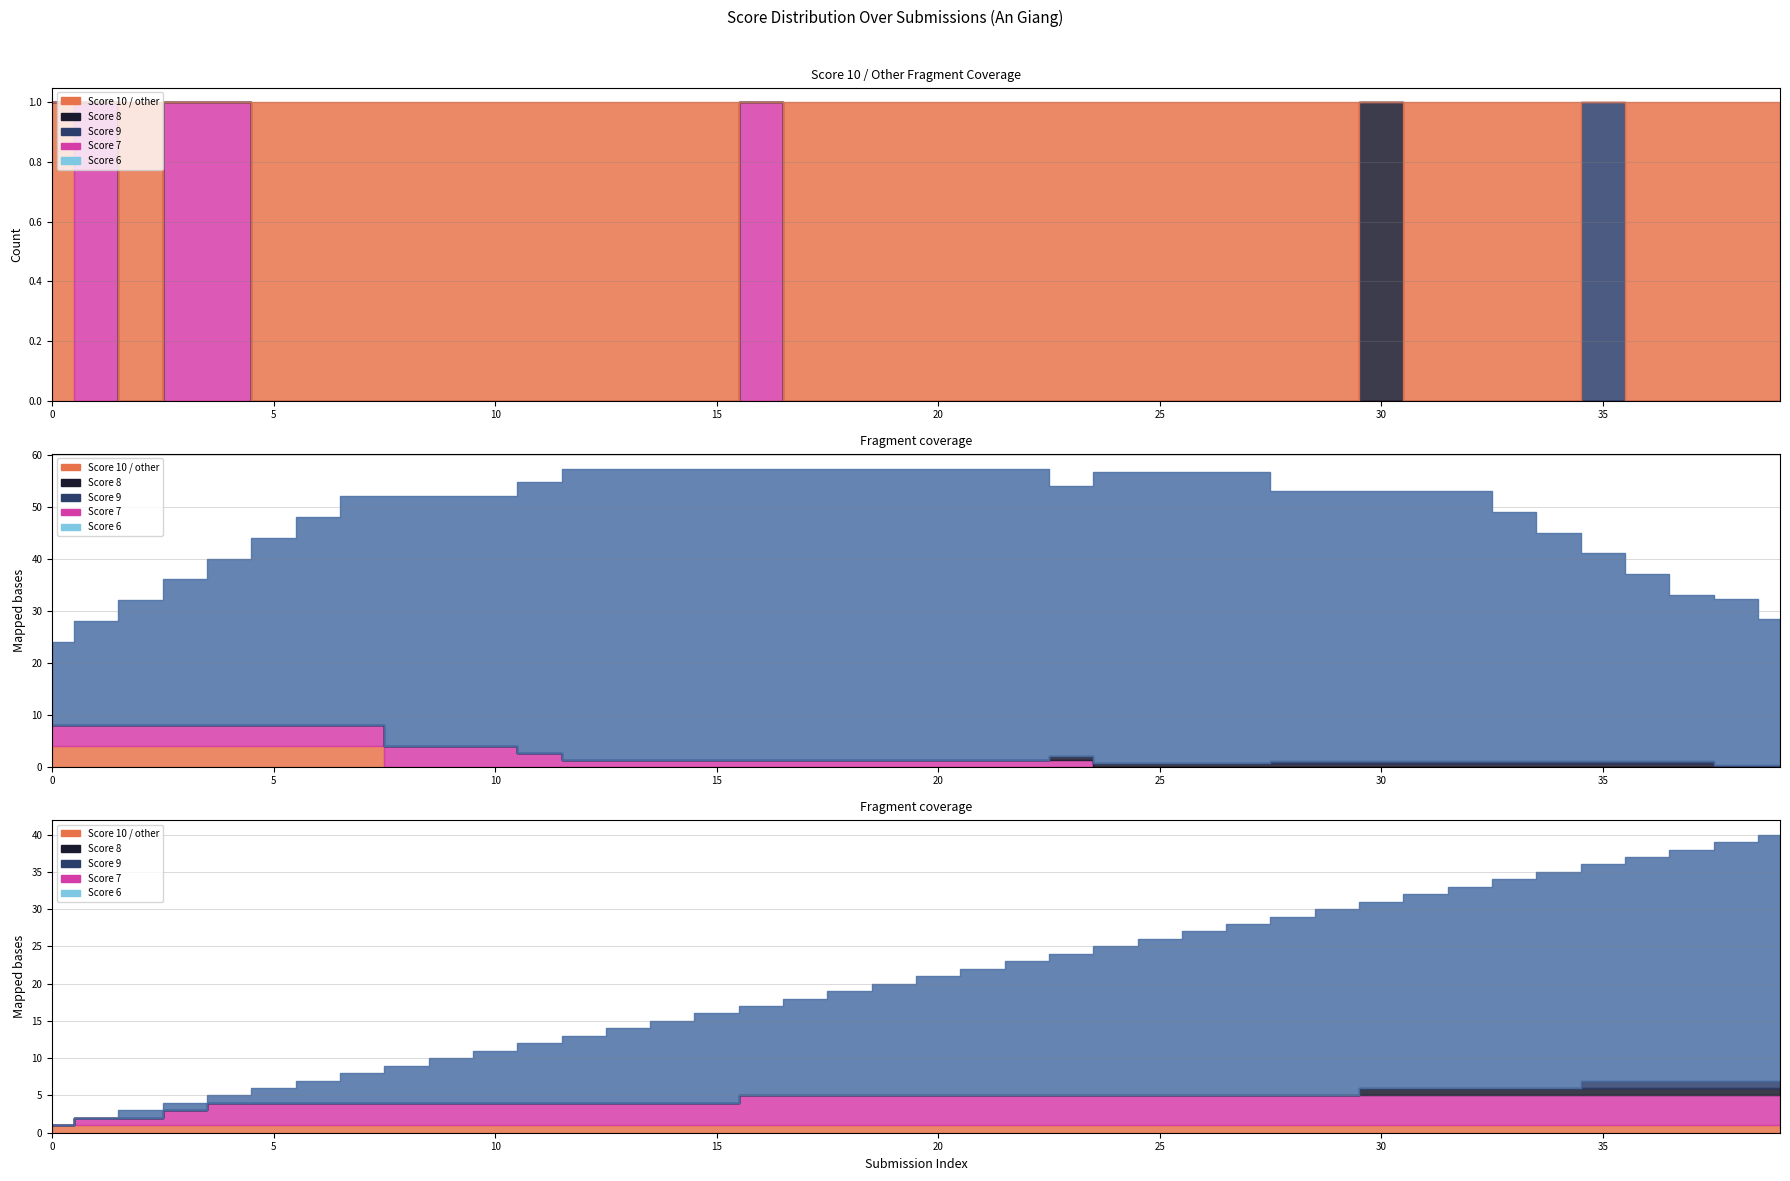

Reading left to right, transcribe all the data shown in this chart.

Score 10: 0=0	1=0	2=1	3=0	4=0	5=1	6=1	7=1	8=1	9=1	10=1	11=1	12=1	13=1	14=1	15=1	16=0	17=1	18=1	19=1	20=1	21=1	22=1	23=1	24=1	25=1	26=1	27=1	28=1	29=1	30=0	31=1	32=1	33=1	34=1	35=0	36=1	37=1	38=1	39=1
Score 9: 0=0	1=0	2=0	3=0	4=0	5=0	6=0	7=0	8=0	9=0	10=0	11=0	12=0	13=0	14=0	15=0	16=0	17=0	18=0	19=0	20=0	21=0	22=0	23=0	24=0	25=0	26=0	27=0	28=0	29=0	30=0	31=0	32=0	33=0	34=0	35=1	36=0	37=0	38=0	39=0
Score 8: 0=0	1=0	2=0	3=0	4=0	5=0	6=0	7=0	8=0	9=0	10=0	11=0	12=0	13=0	14=0	15=0	16=0	17=0	18=0	19=0	20=0	21=0	22=0	23=0	24=0	25=0	26=0	27=0	28=0	29=0	30=1	31=0	32=0	33=0	34=0	35=0	36=0	37=0	38=0	39=0
Score 7: 0=0	1=1	2=0	3=1	4=1	5=0	6=0	7=0	8=0	9=0	10=0	11=0	12=0	13=0	14=0	15=0	16=1	17=0	18=0	19=0	20=0	21=0	22=0	23=0	24=0	25=0	26=0	27=0	28=0	29=0	30=0	31=0	32=0	33=0	34=0	35=0	36=0	37=0	38=0	39=0
Score 6: 0=0	1=0	2=0	3=0	4=0	5=0	6=0	7=0	8=0	9=0	10=0	11=0	12=0	13=0	14=0	15=0	16=0	17=0	18=0	19=0	20=0	21=0	22=0	23=0	24=0	25=0	26=0	27=0	28=0	29=0	30=0	31=0	32=0	33=0	34=0	35=0	36=0	37=0	38=0	39=0
Score other: 0=1	1=0	2=0	3=0	4=0	5=0	6=0	7=0	8=0	9=0	10=0	11=0	12=0	13=0	14=0	15=0	16=0	17=0	18=0	19=0	20=0	21=0	22=0	23=0	24=0	25=0	26=0	27=0	28=0	29=0	30=0	31=0	32=0	33=0	34=0	35=0	36=0	37=0	38=0	39=0